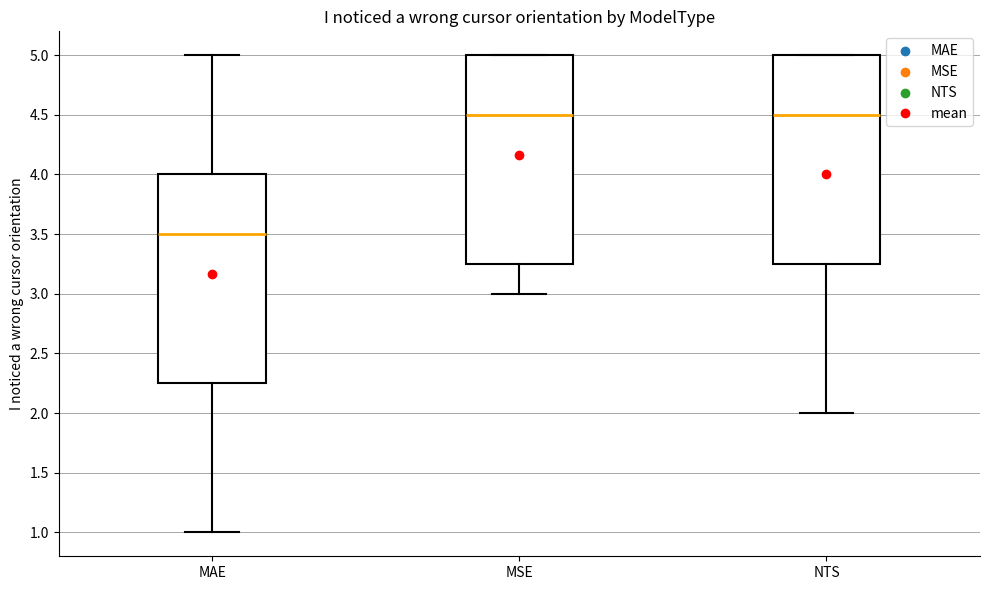

Reading left to right, transcribe this box plot: for each box, give where its median line is, the range the box spans, and where its two whiskers end, as read against the y-axis. The values are not printed on the chart, so give them approximately, as read against the axis.

MAE: median 3.50, box 2.25 to 4.00, whiskers 1.00 to 5.00
MSE: median 4.50, box 3.25 to 5.00, whiskers 3.00 to 5.00
NTS: median 4.50, box 3.25 to 5.00, whiskers 2.00 to 5.00